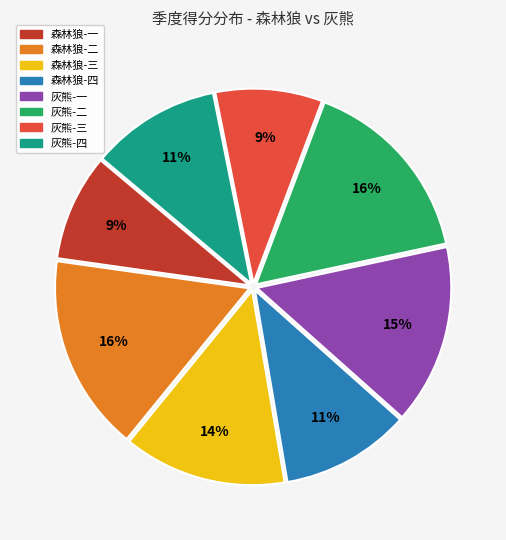

Which has a higher value, 森林狼-一 or 灰熊-二?

灰熊-二